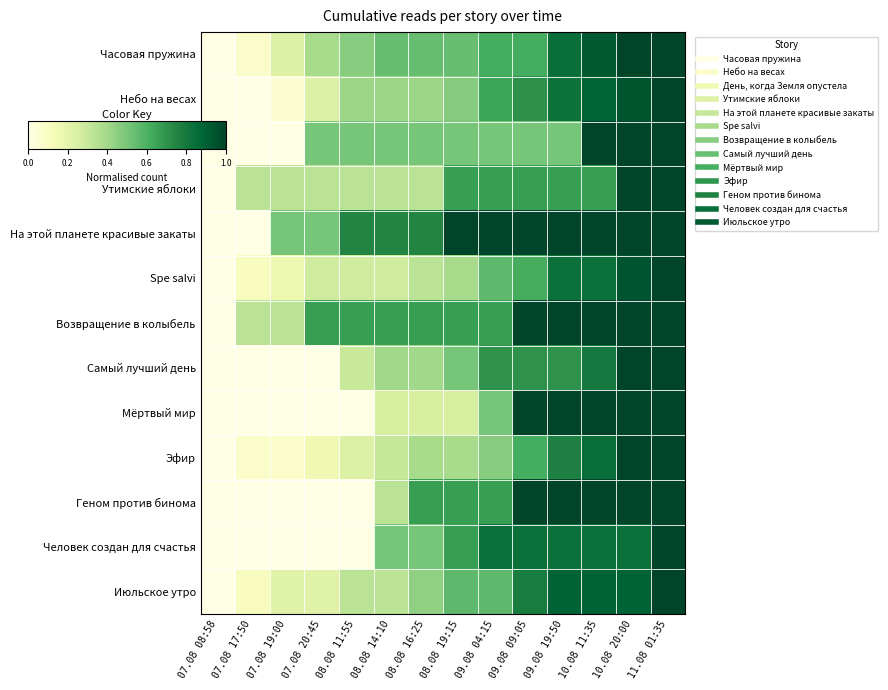

What is the total value across all series at 09.08 09:05?

10.0